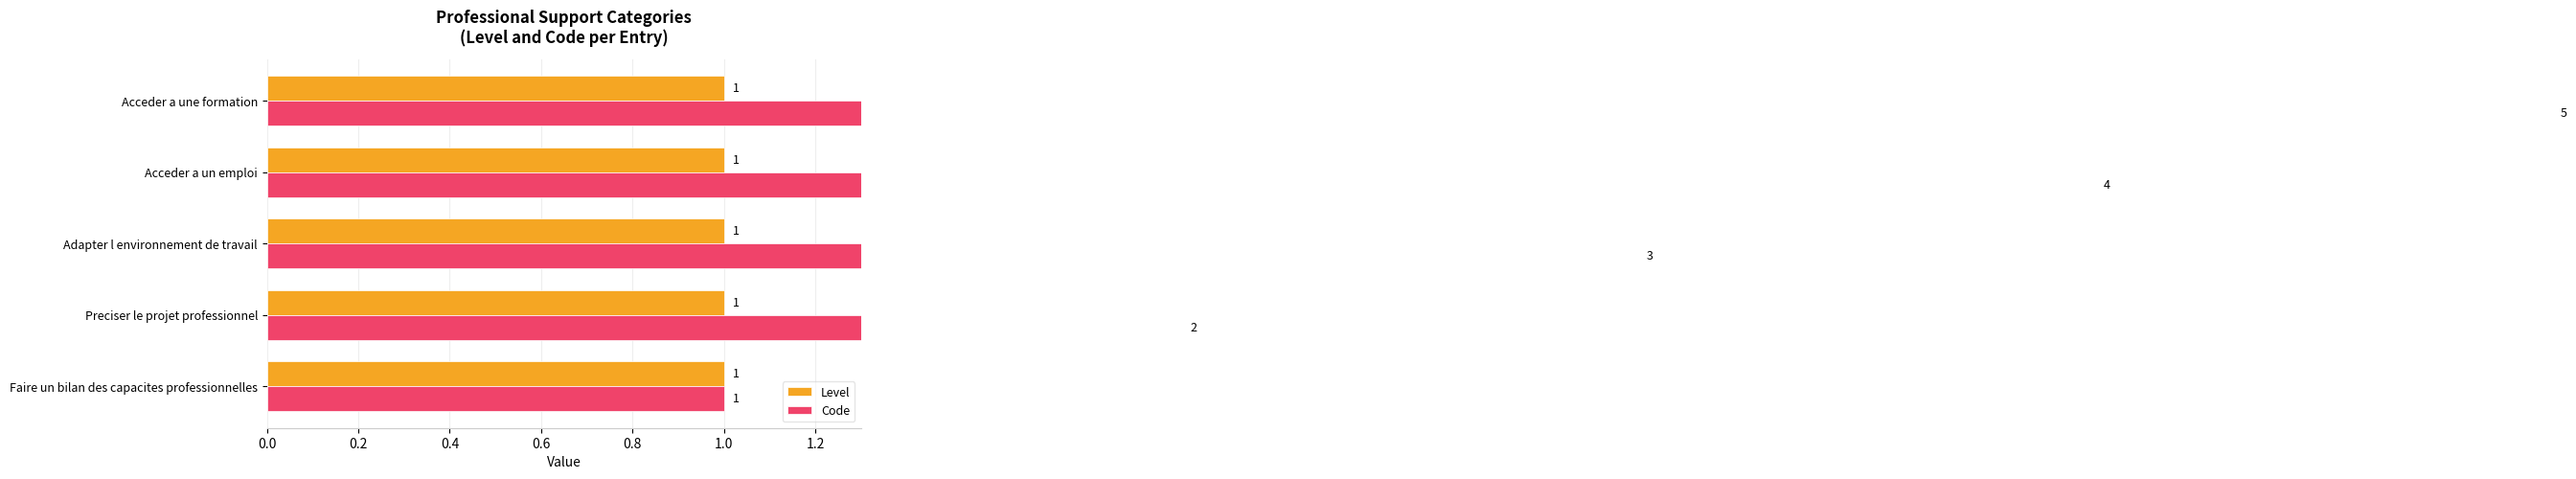

How many bars are there in total?

10